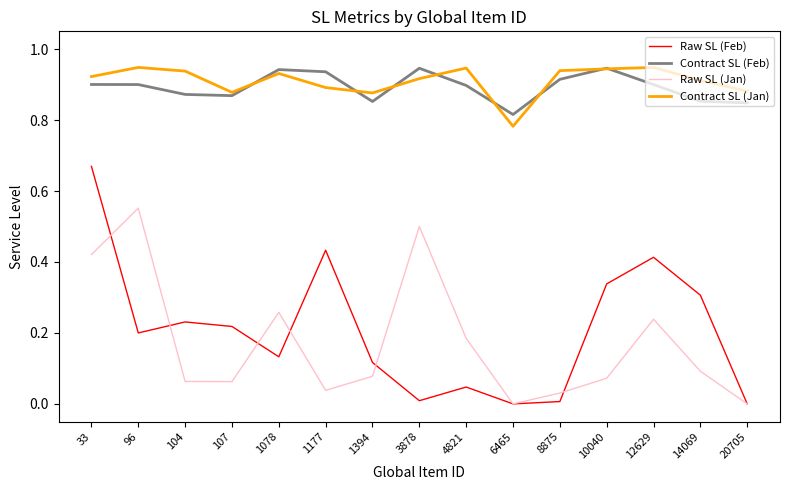

What is the difference between the second highest and minimum values in the Raw SL (Jan) series?

0.5